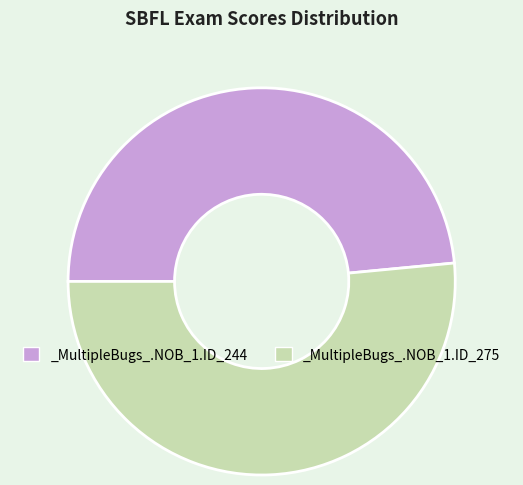

How many slices are in this pie chart?

2